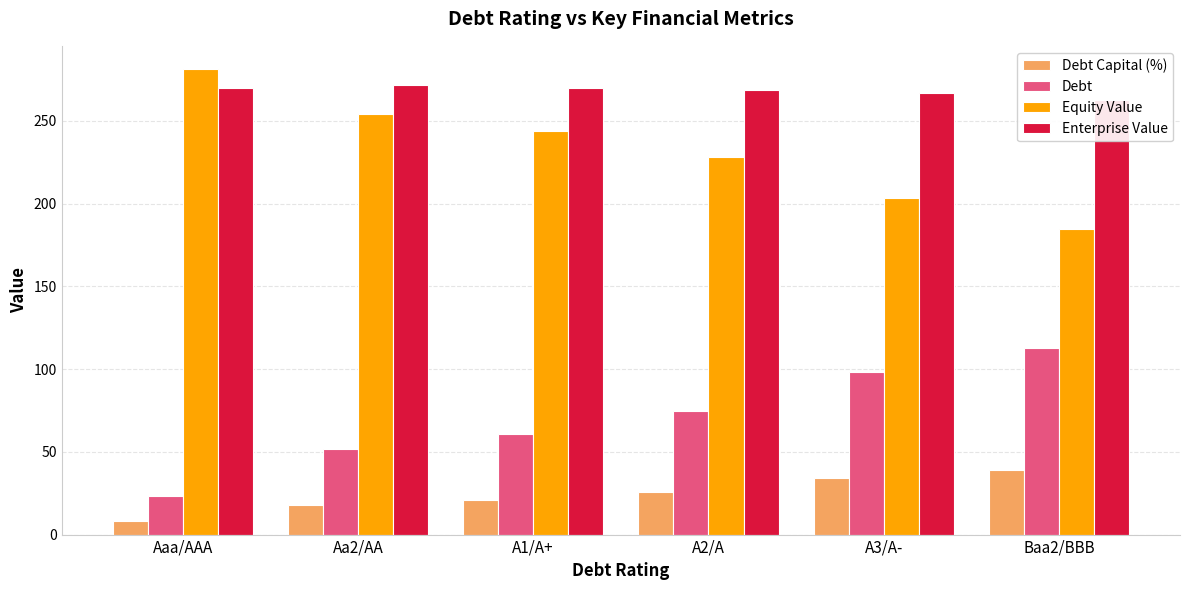

What is the spread (max minus min) of values at Aa2/AA?

253.5